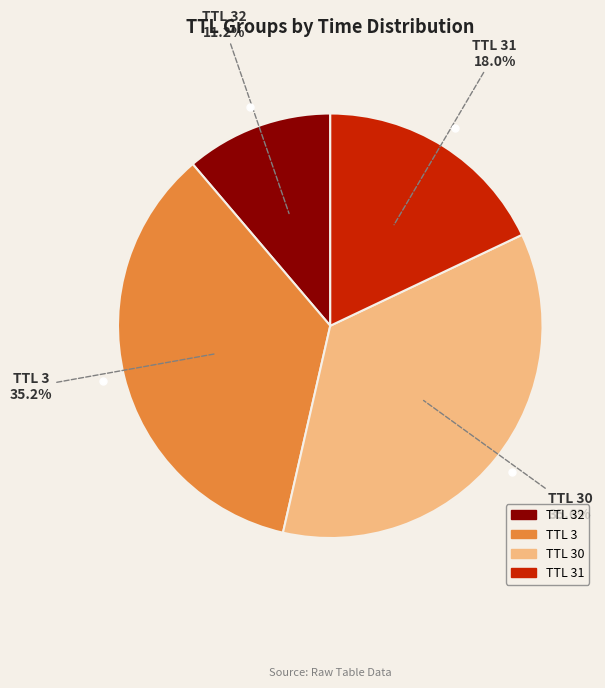

Is there any slice that represents more than half of the pie?

No